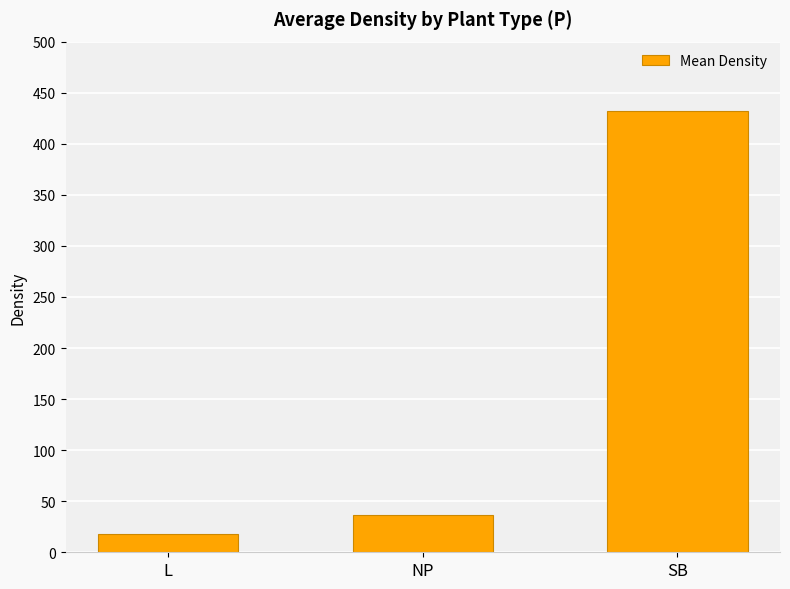

The chart shows a value of 8.4 at NP. True or false?

False